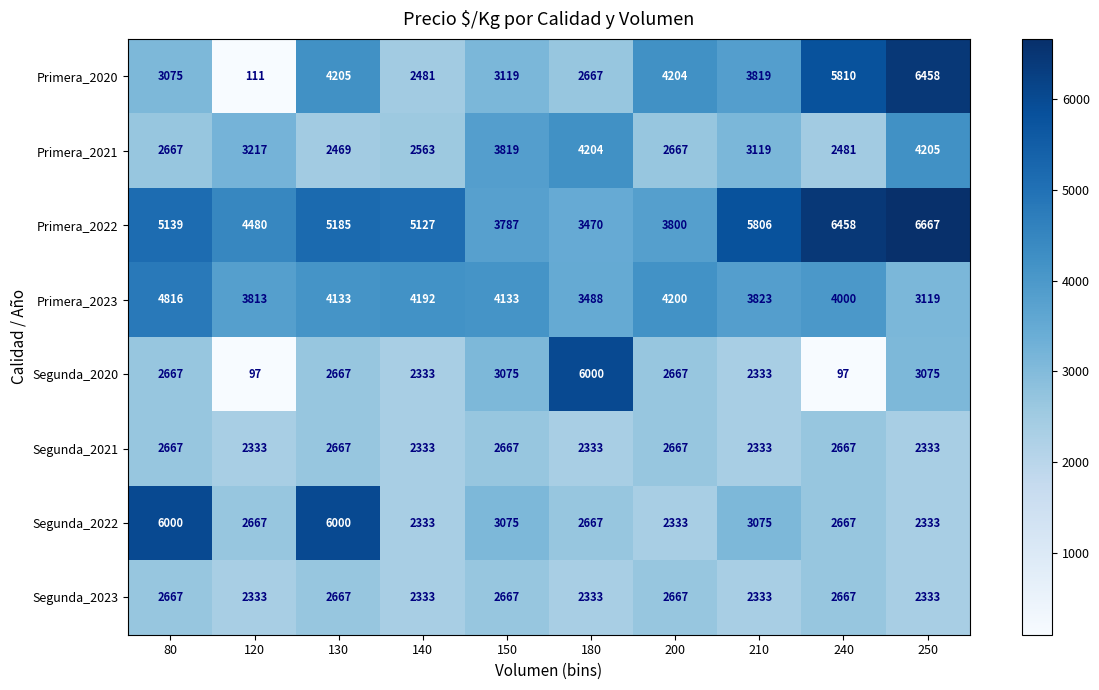

At which label does Primera_2020 reach its peak?

250